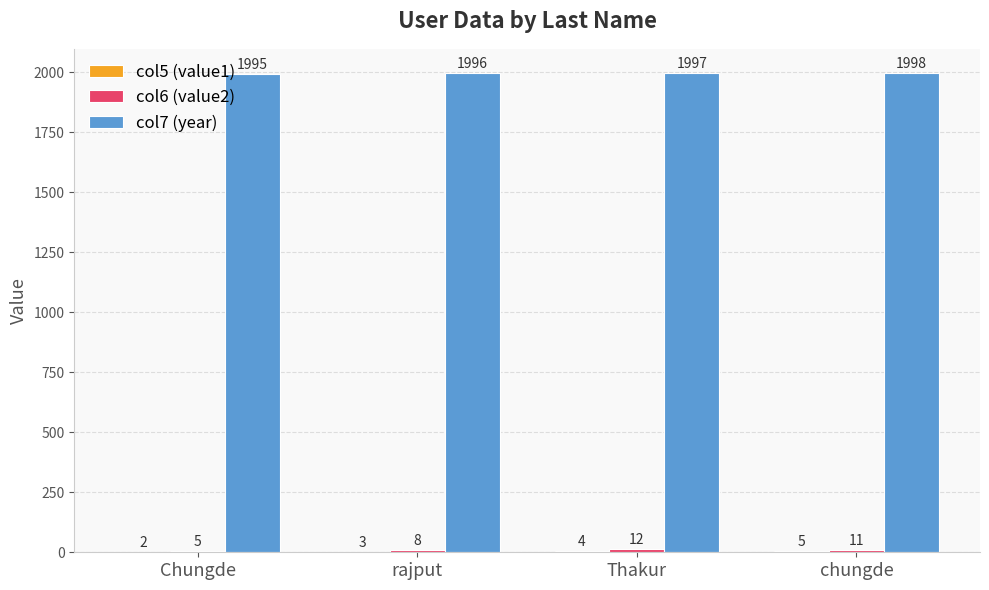

True or false: col7 (year) has a value of 1997 at Thakur.

True